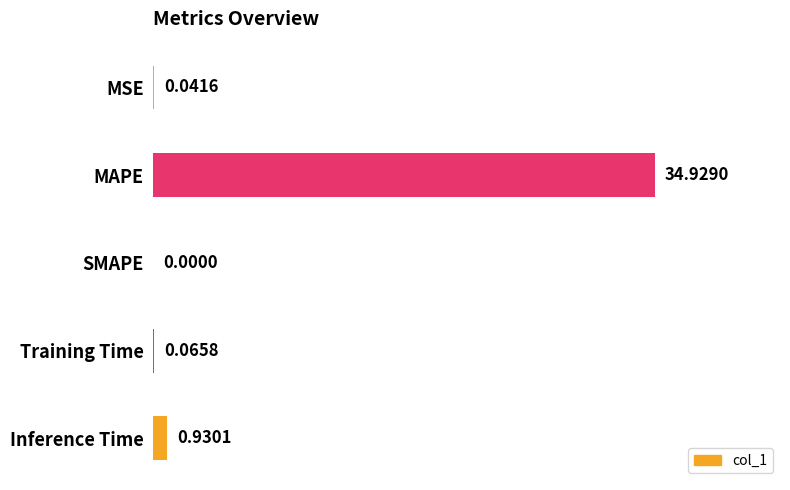

At which category does the chart reach its peak across all series?

MAPE